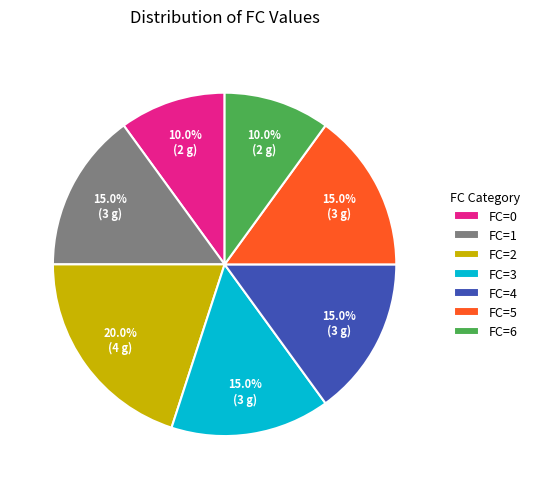

Is the sum of FC=4 and FC=2 greater than half?

No